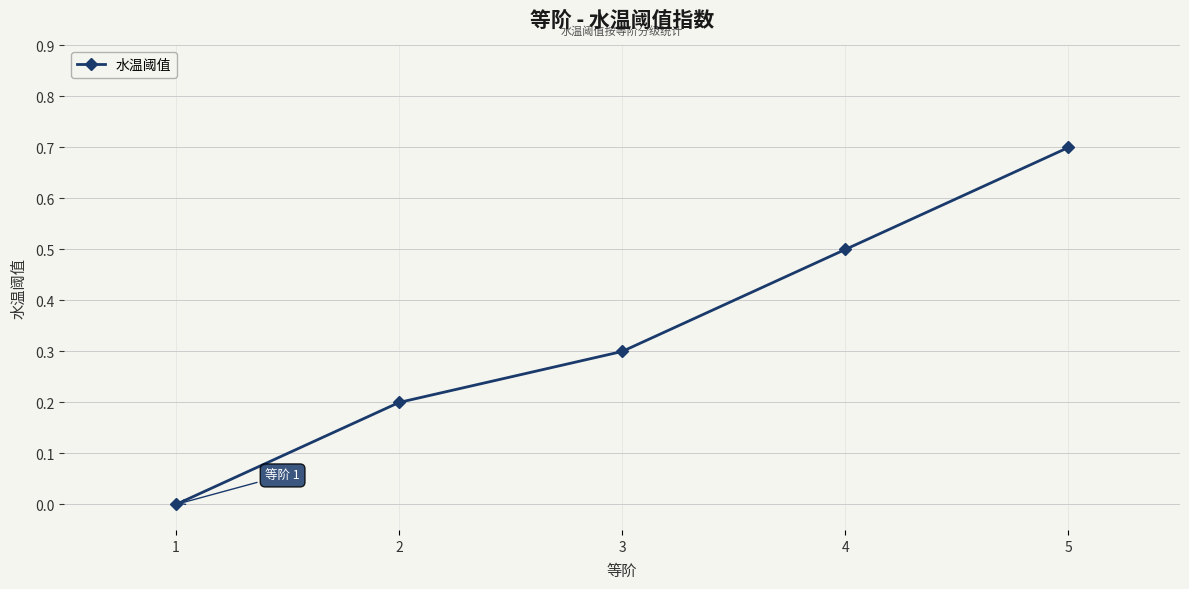

Is it true that the value at 1 is 0.0?

True